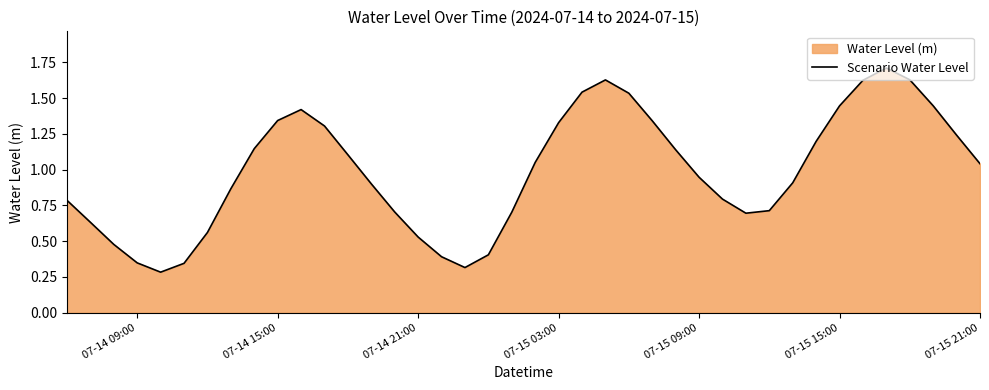

What is the greatest value displayed?

1.7